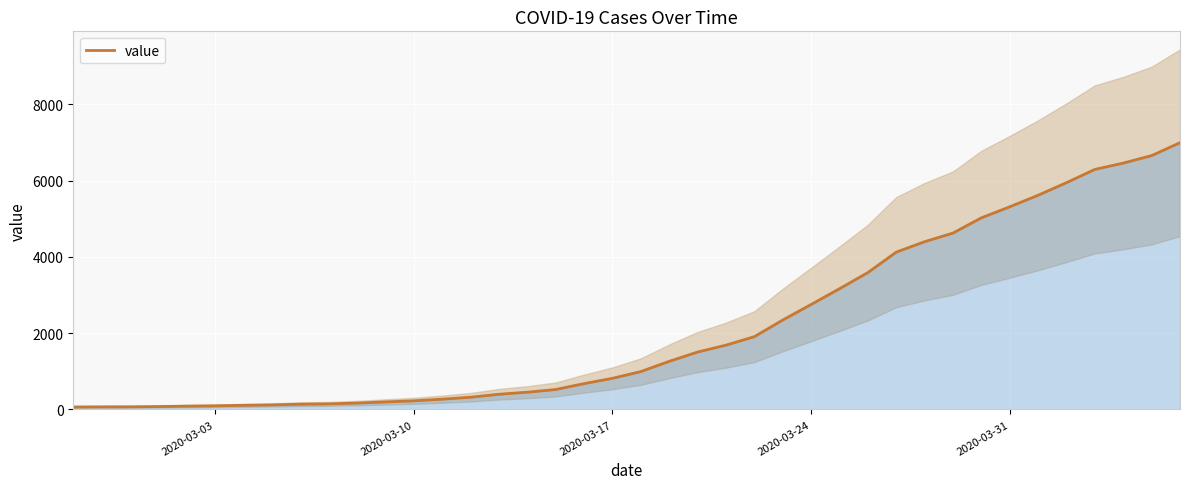

What is the minimum value shown in the chart?

64